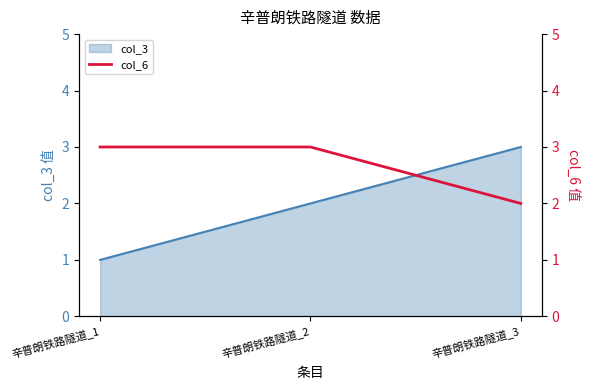

At which label does col_3 reach its minimum?

辛普朗铁路隧道_1